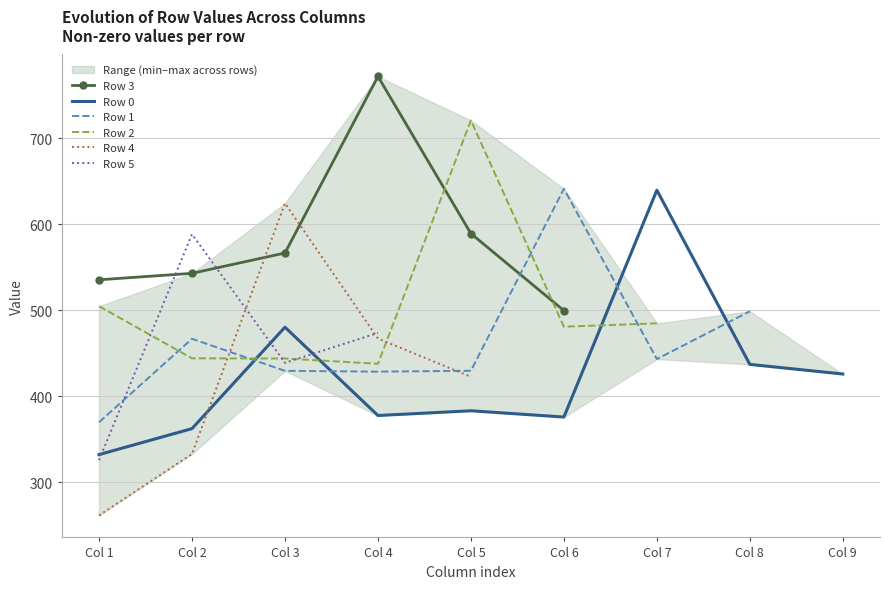

Where is the first local maximum for Row 4?

Col 3